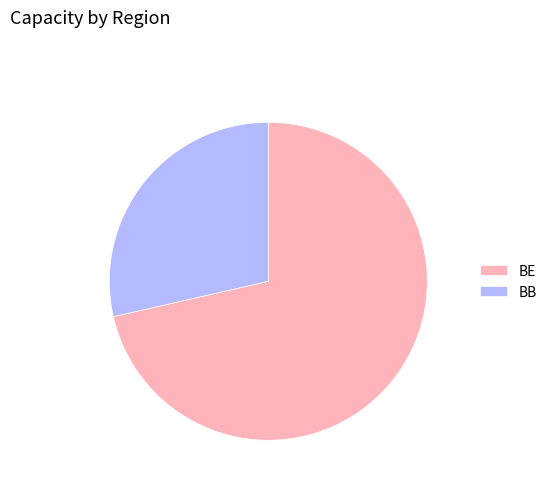

Between BB and BE, which is larger?

BE